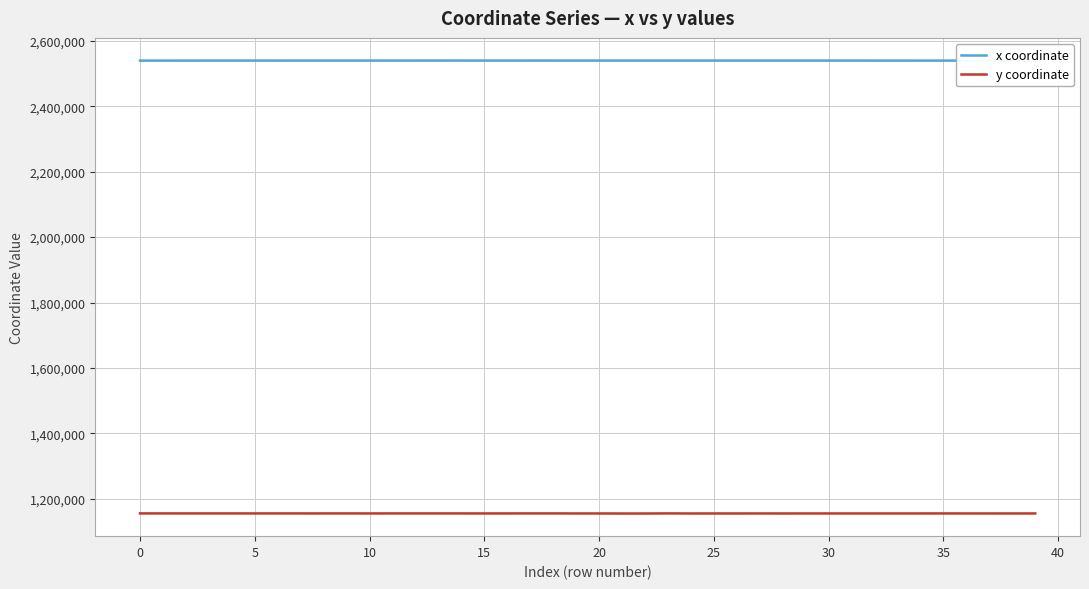

True or false: y coordinate and x coordinate intersect in this chart.

False